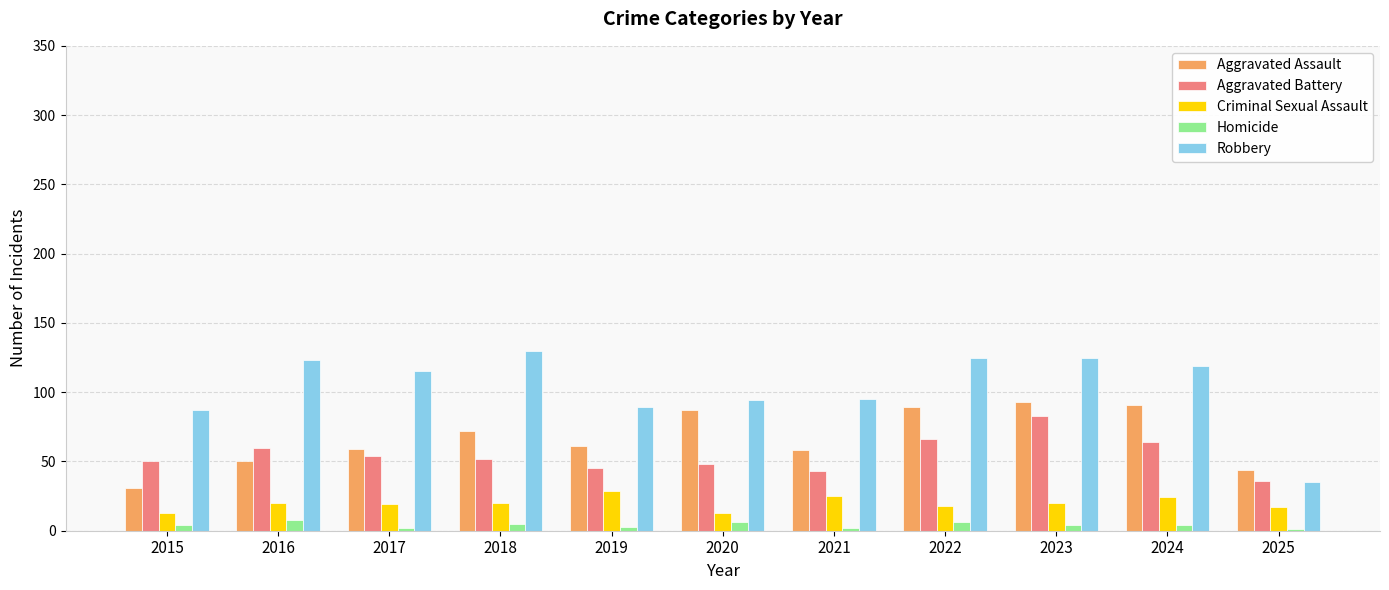

Which category has the highest value in the Aggravated Battery series?

2023